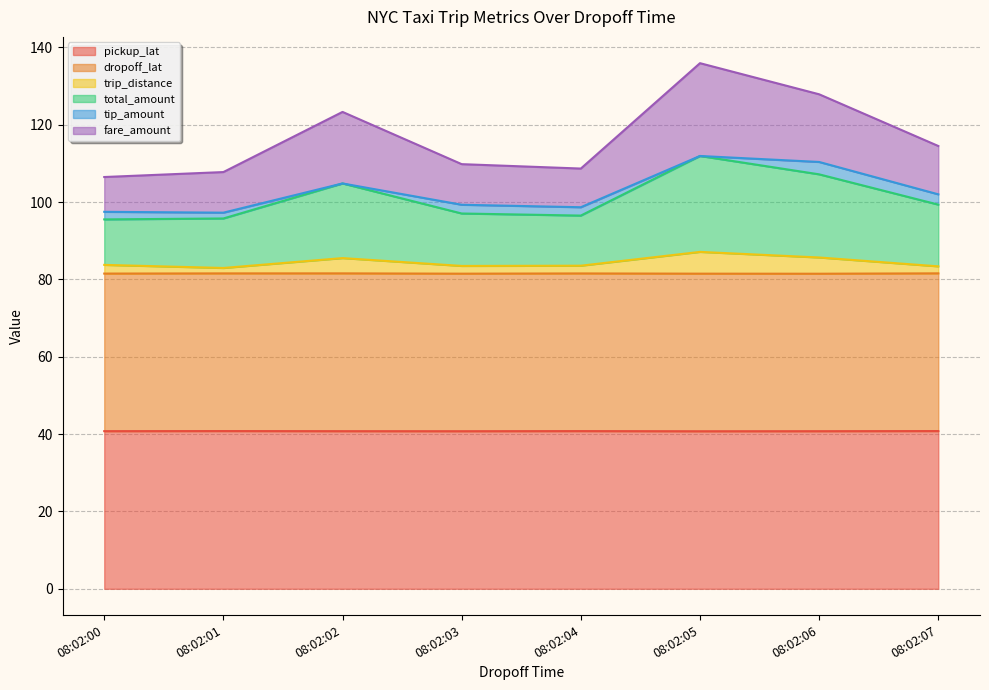

How many values in the trip_distance series exceed 83?

7